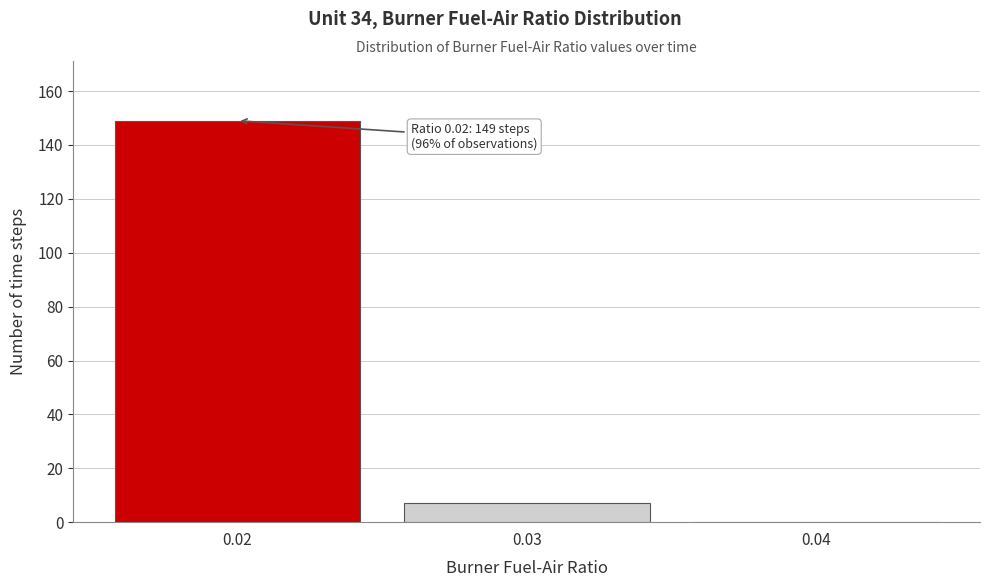

Which range on the x-axis has the tallest bar?

0.015 to 0.025